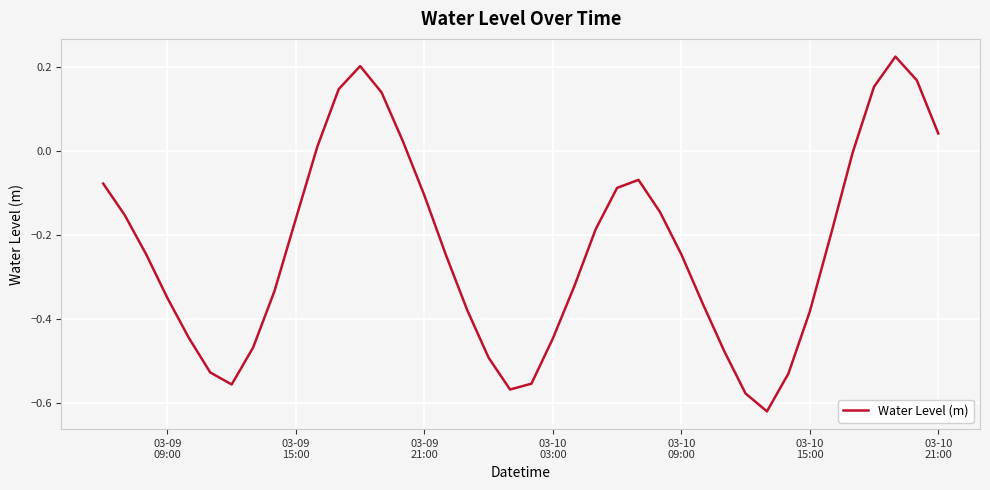

Does the chart have visible grid lines?

Yes